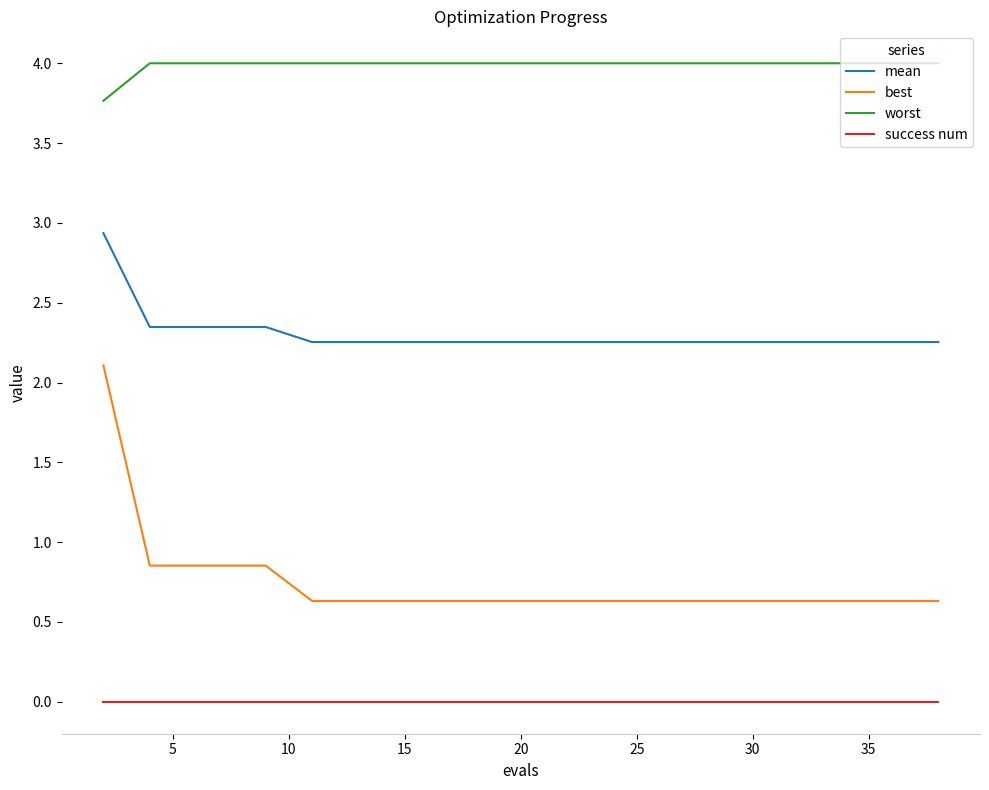

How many lines are shown in the chart?

4